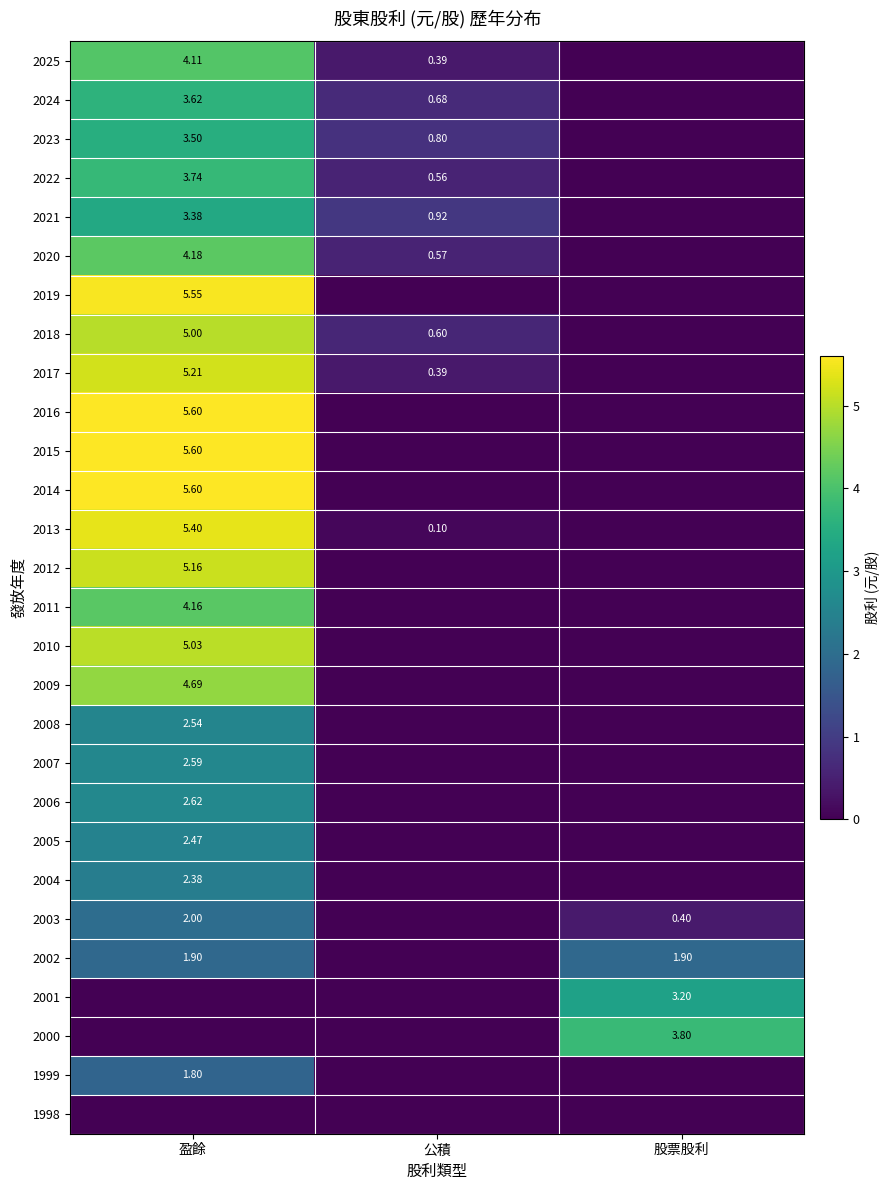

Rank the series at 公積 from lowest to highest value.

2019, 2016, 2015, 2014, 2012, 2011, 2010, 2009, 2008, 2007, 2006, 2005, 2004, 2003, 2002, 2001, 2000, 1999, 1998, 2013, 2025, 2017, 2022, 2020, 2018, 2024, 2023, 2021